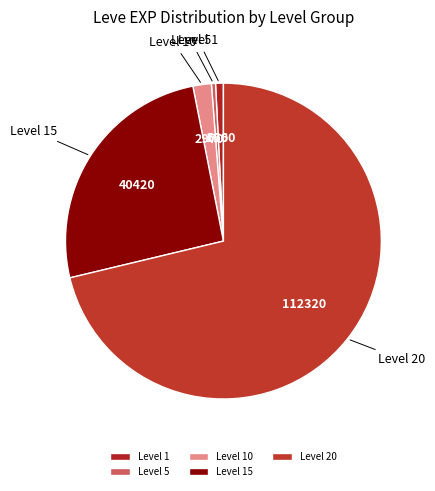

Count the number of slices in the pie.

5